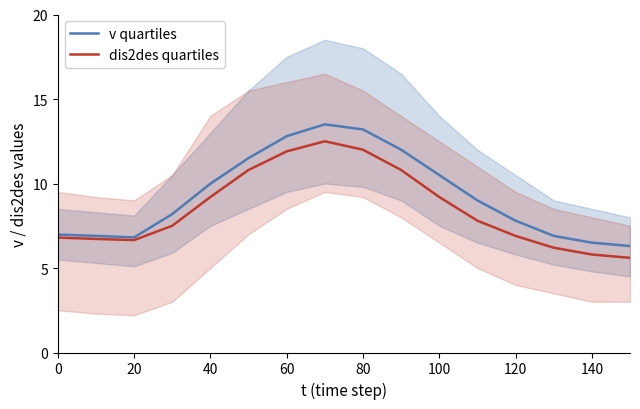

In dis2des quartiles, how many points are higher than both neighbors (excluding endpoints)?

1